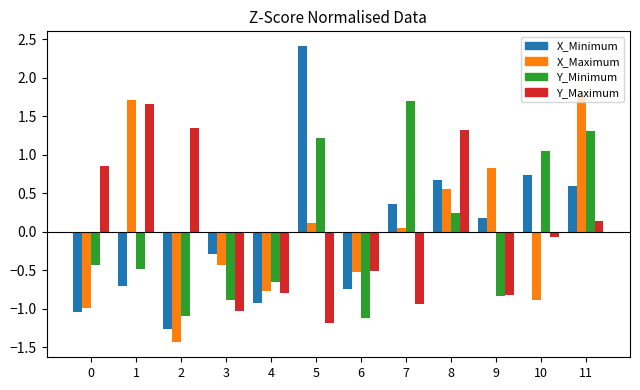

Which series has the widest spread of values?

X_Minimum